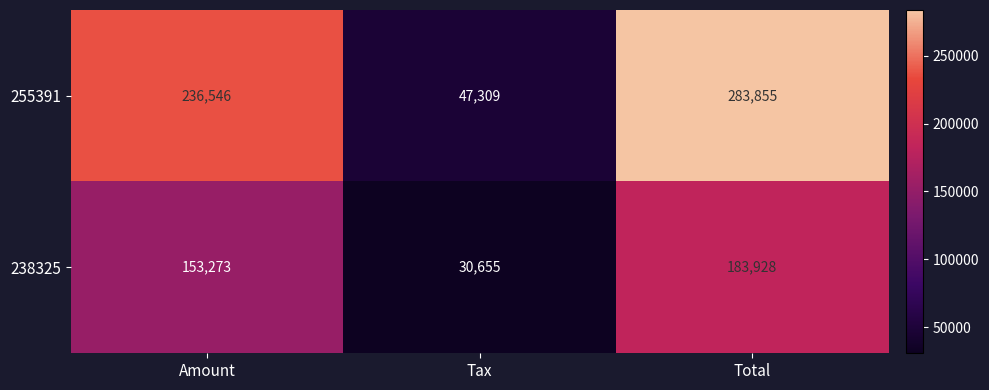

True or false: 238325 has a value of 14660 at Tax.

False